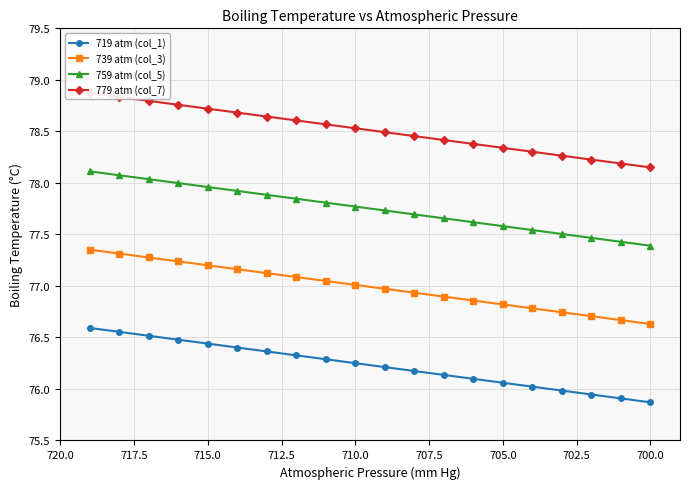

Reading left to right, transcribe all the data shown in this chart.

719 atm (col_1): 76.6	76.6	76.5	76.5	76.4	76.4	76.4	76.3	76.3	76.2	76.2	76.2	76.1	76.1	76.1	76.0	76.0	75.9	75.9	75.9
739 atm (col_3): 77.4	77.3	77.3	77.2	77.2	77.2	77.1	77.1	77.0	77.0	77.0	76.9	76.9	76.9	76.8	76.8	76.7	76.7	76.7	76.6
759 atm (col_5): 78.1	78.1	78.0	78.0	78.0	77.9	77.9	77.8	77.8	77.8	77.7	77.7	77.7	77.6	77.6	77.5	77.5	77.5	77.4	77.4
779 atm (col_7): 78.9	78.8	78.8	78.8	78.7	78.7	78.6	78.6	78.6	78.5	78.5	78.5	78.4	78.4	78.3	78.3	78.3	78.2	78.2	78.2